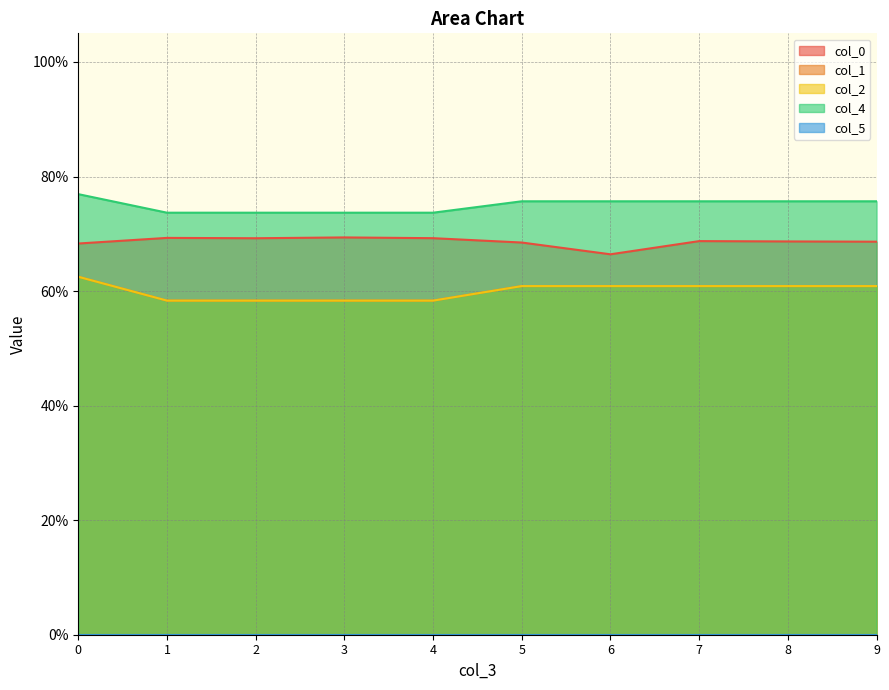

Reading left to right, extract all data points from this chart.

col_0: 0.7	0.7	0.7	0.7	0.7	0.7	0.7	0.7	0.7	0.7
col_1: 0.6	0.6	0.6	0.6	0.6	0.6	0.6	0.6	0.6	0.6
col_2: 0.6	0.6	0.6	0.6	0.6	0.6	0.6	0.6	0.6	0.6
col_4: 0.8	0.7	0.7	0.7	0.7	0.8	0.8	0.8	0.8	0.8